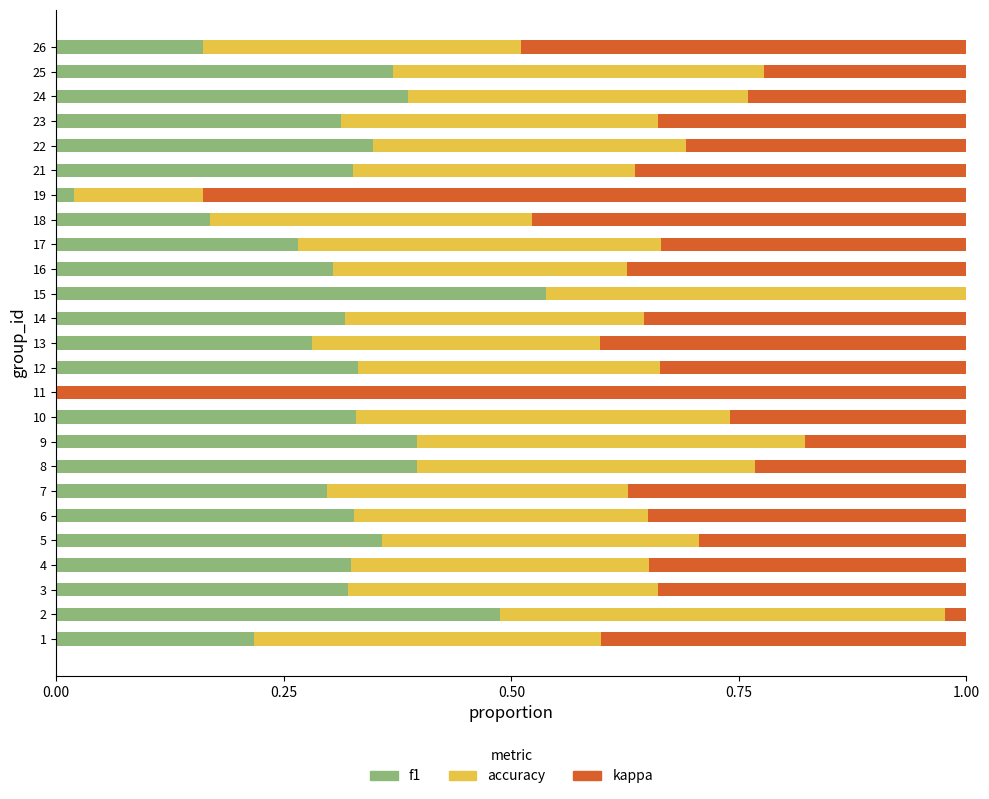

What is the total value across all series at 13?

1.0